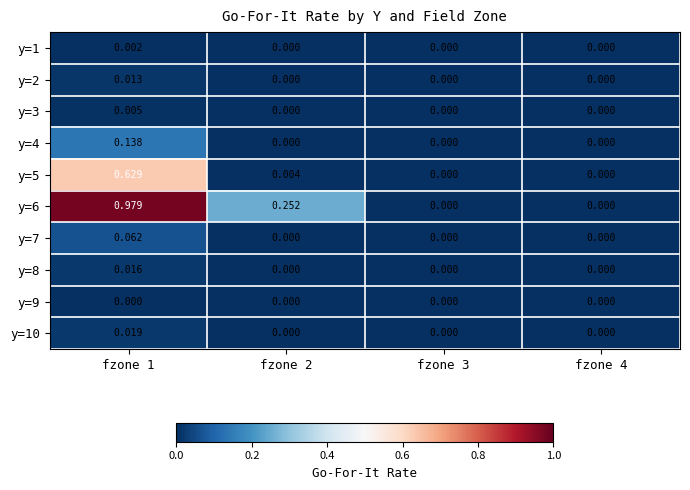

How many series are shown in this chart?

10